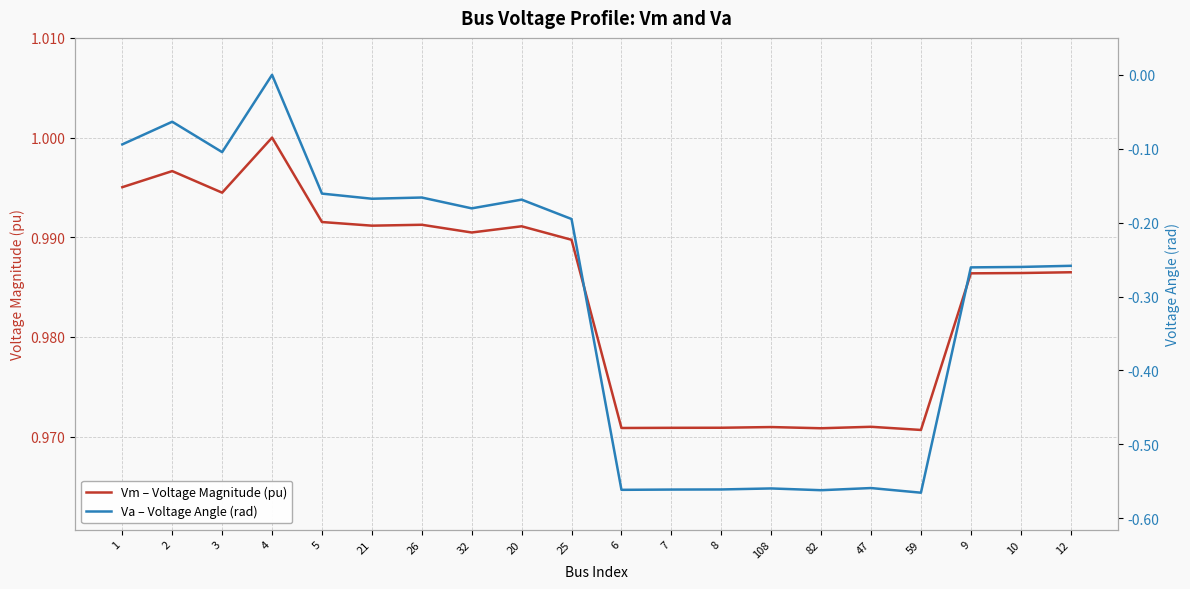

Read the Vm – Voltage Magnitude (pu) value at 82.

1.0